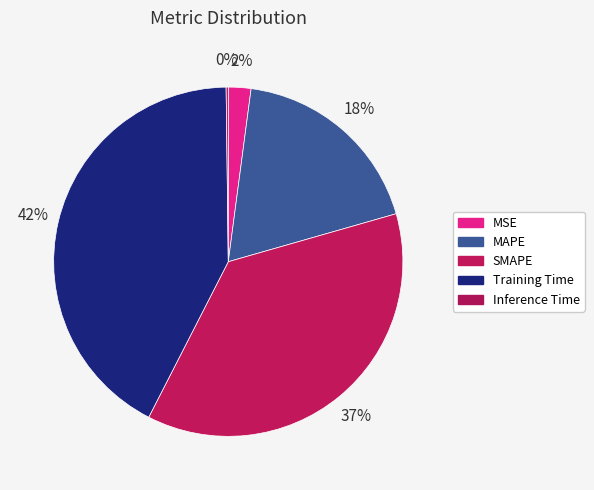

Do SMAPE and Inference Time together represent more than half of the pie?

No